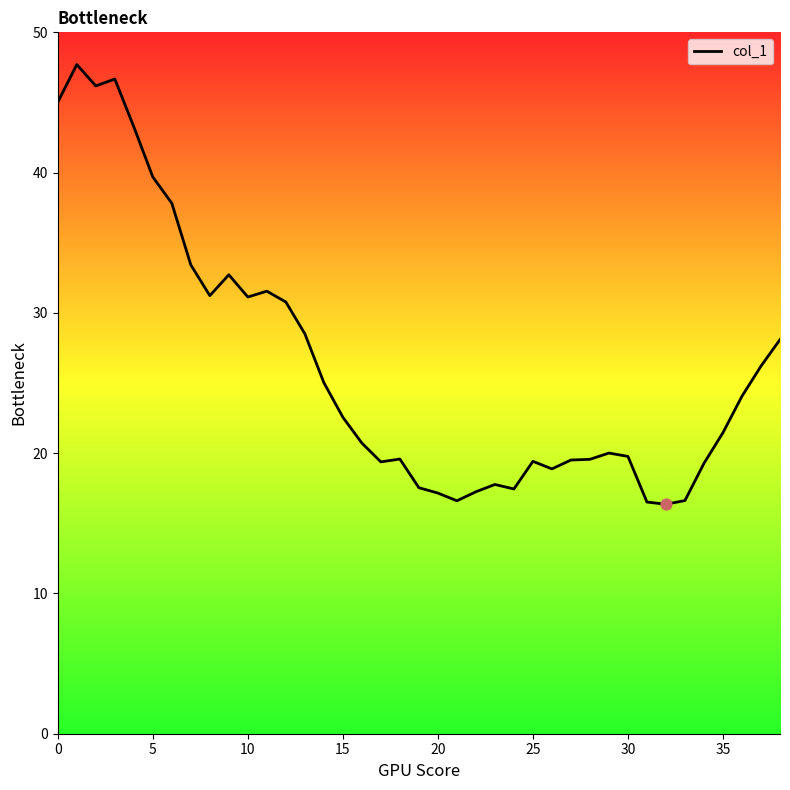

What is the difference between the maximum and minimum values?

31.3